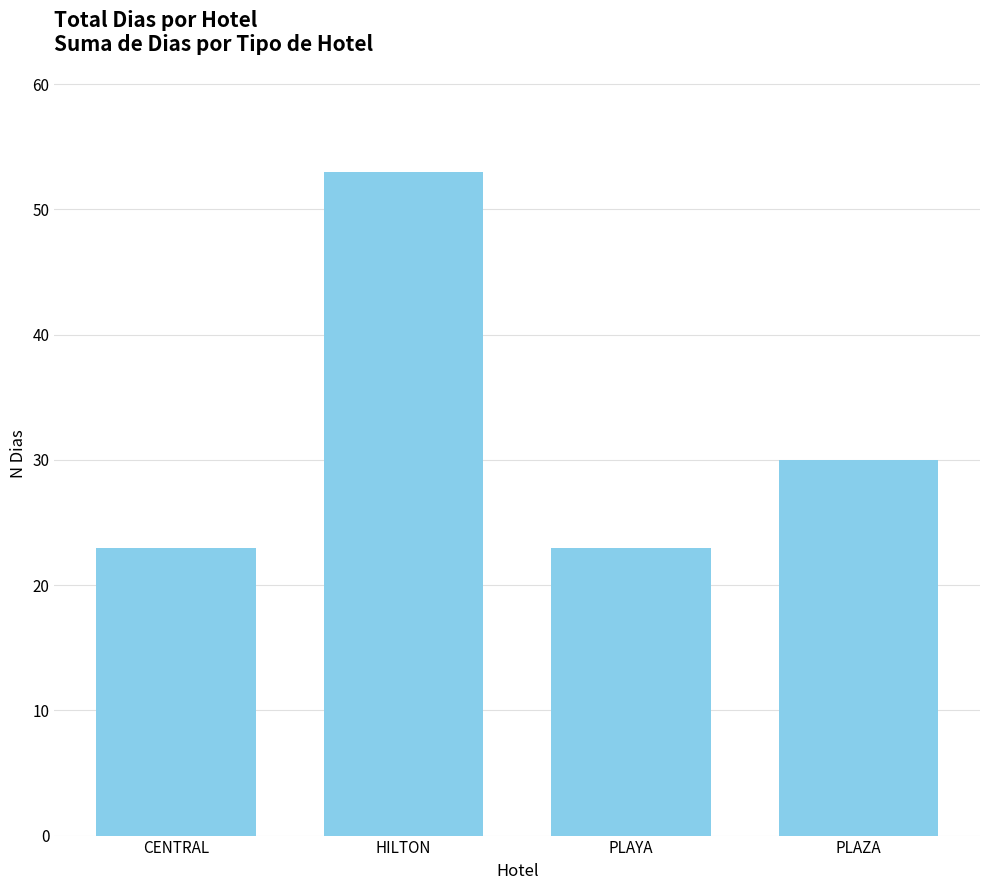

Which has a higher value, HILTON or PLAYA?

HILTON